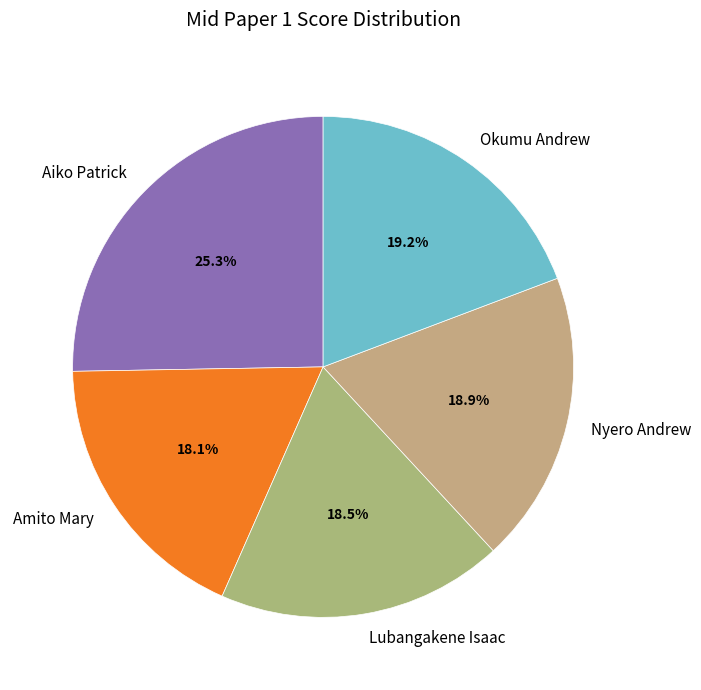

True or false: Amito Mary accounts for 29% of the total.

False